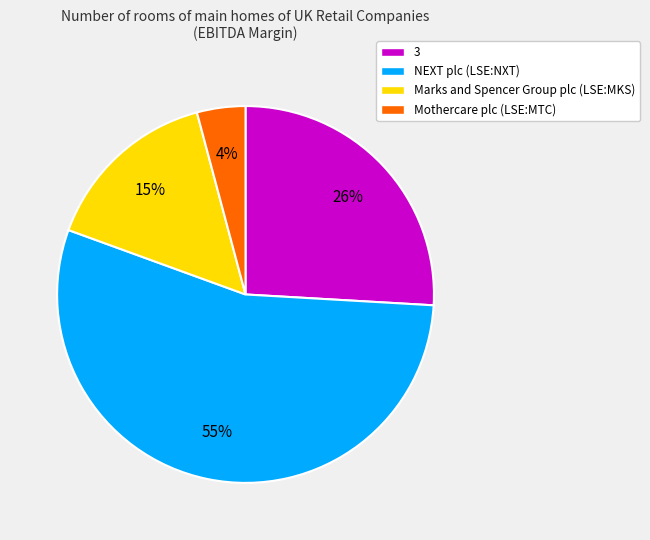

How many segments does this pie chart have?

4